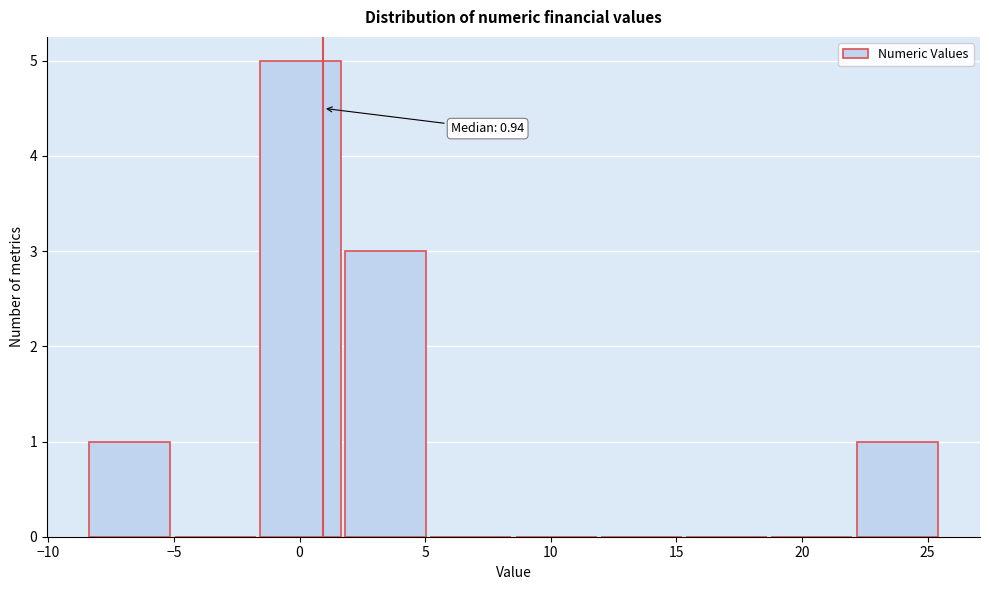

Which range on the x-axis has the tallest bar?

-1.5 to 1.5